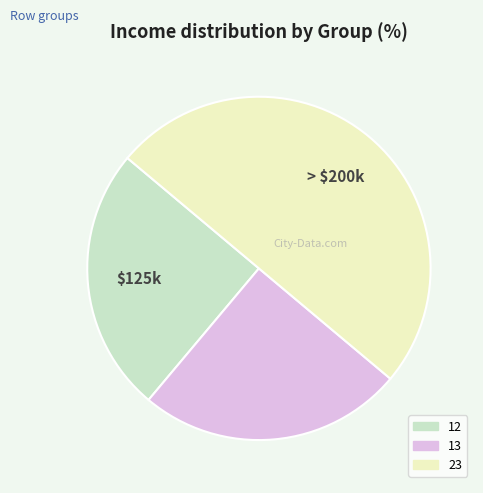

What is the largest slice in the pie chart?

23